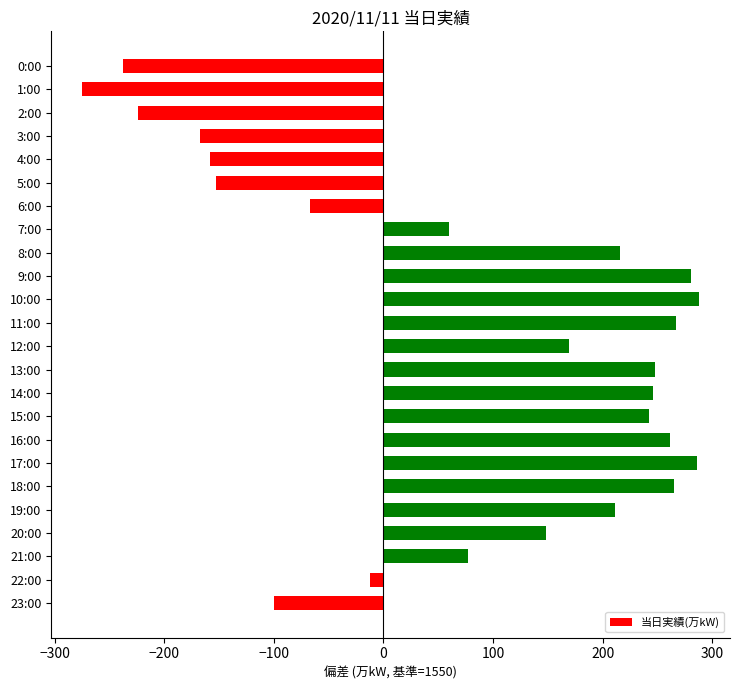

What value does the data have at 18:00, to the nearest 50?

250